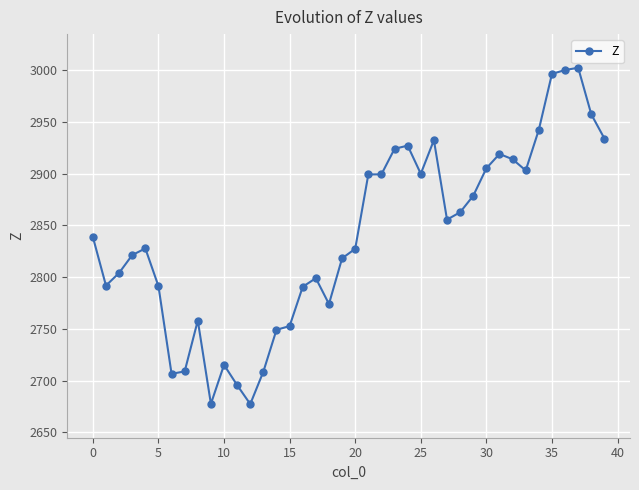

What is the sum of all values?

113585.0